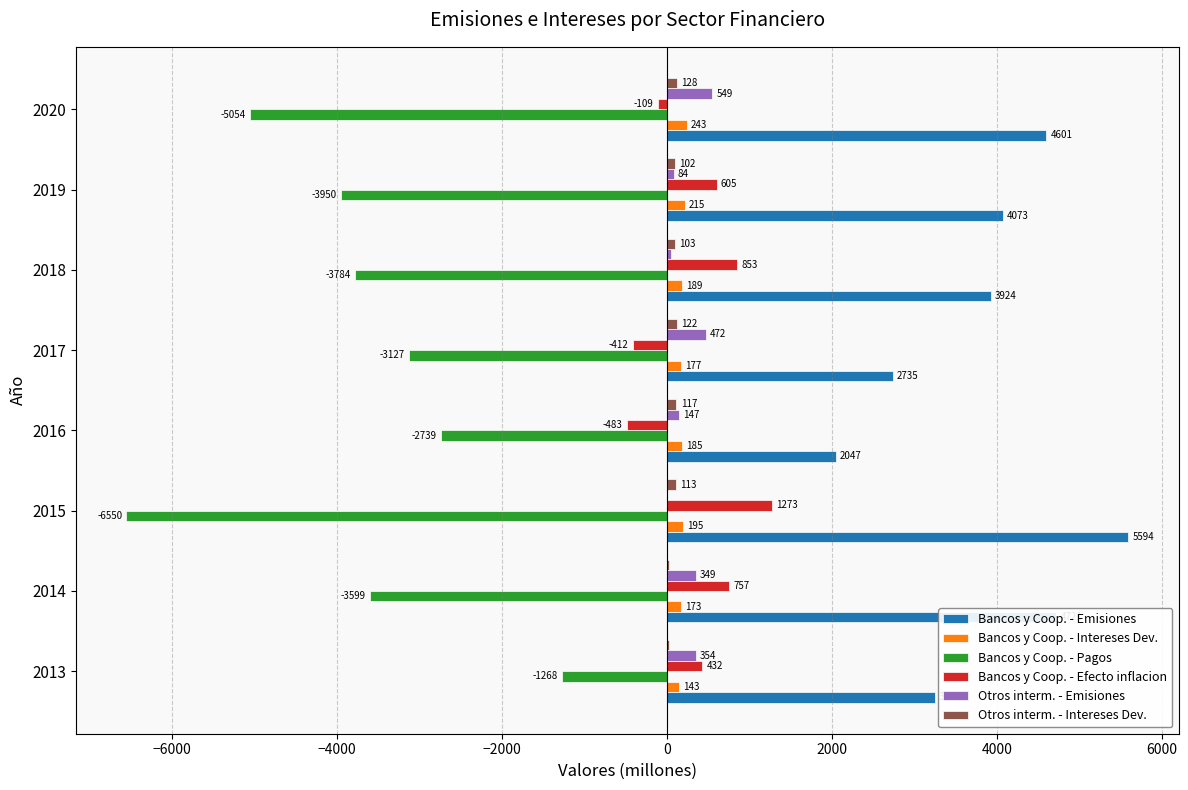

What is the sum of all Otros interm. - Emisiones values?

2003